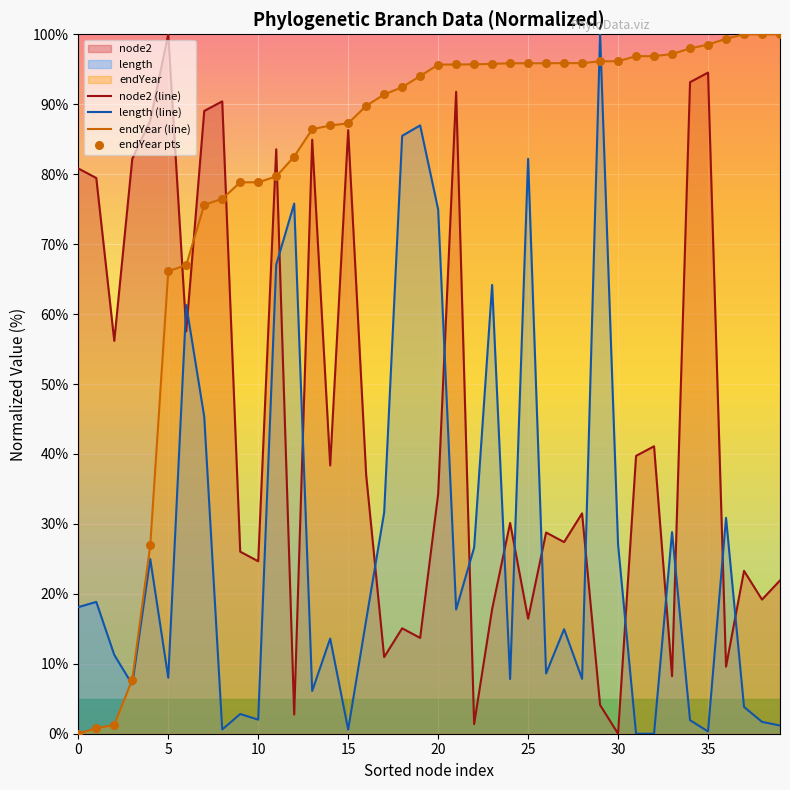

Which series has the largest total across all categories?

endYear (line)